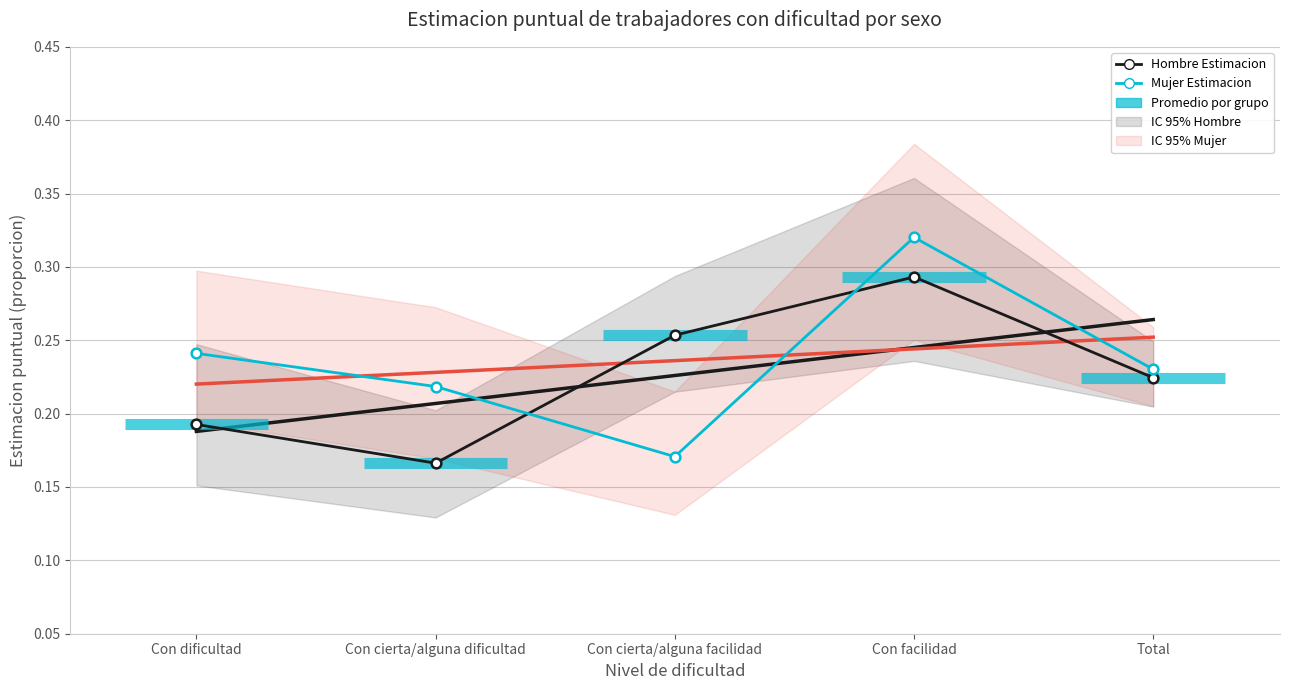

Which series has the largest total across all categories?

Mujer Estimacion